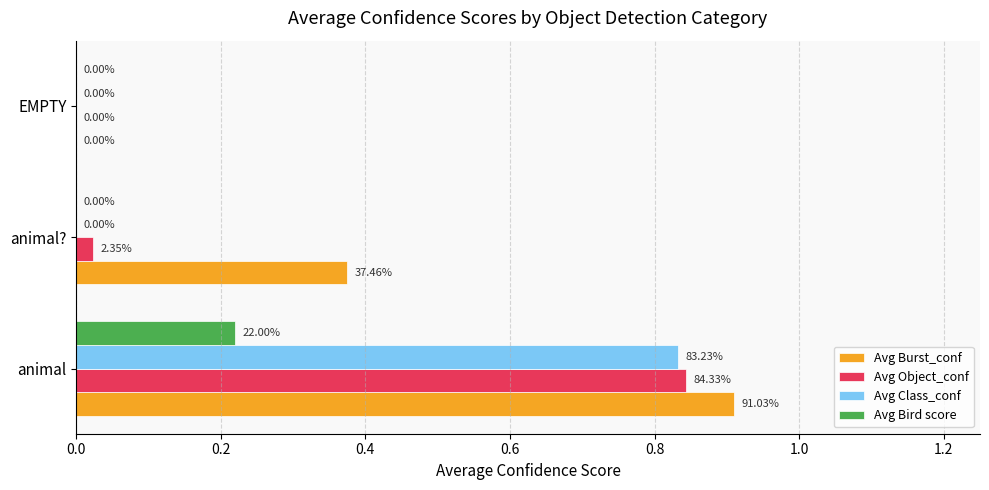

Where is Avg Object_conf nearest to the value 0?

EMPTY